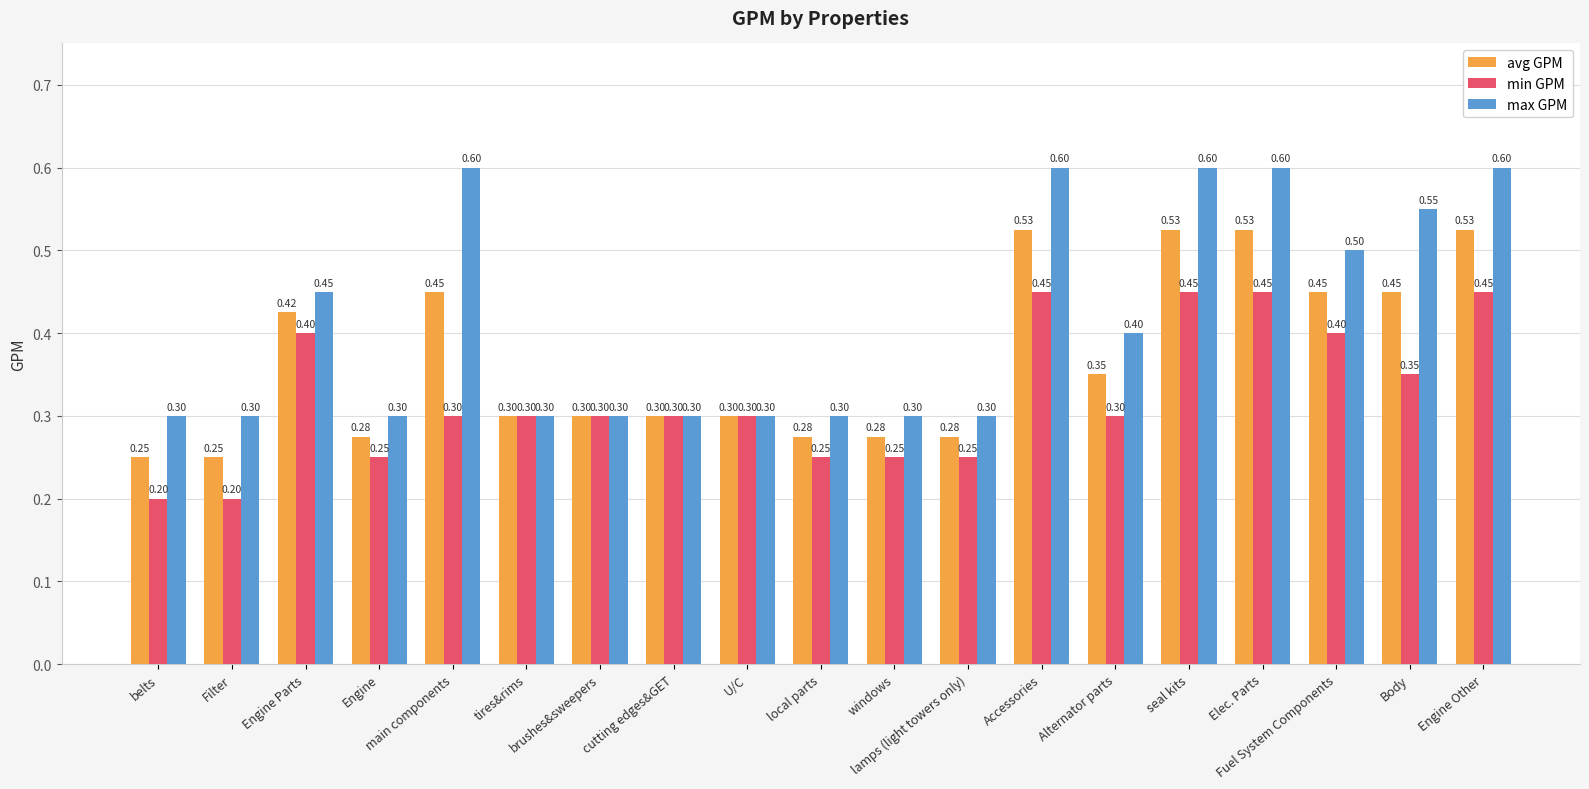

How many min GPM values are between 0 and 1?

19